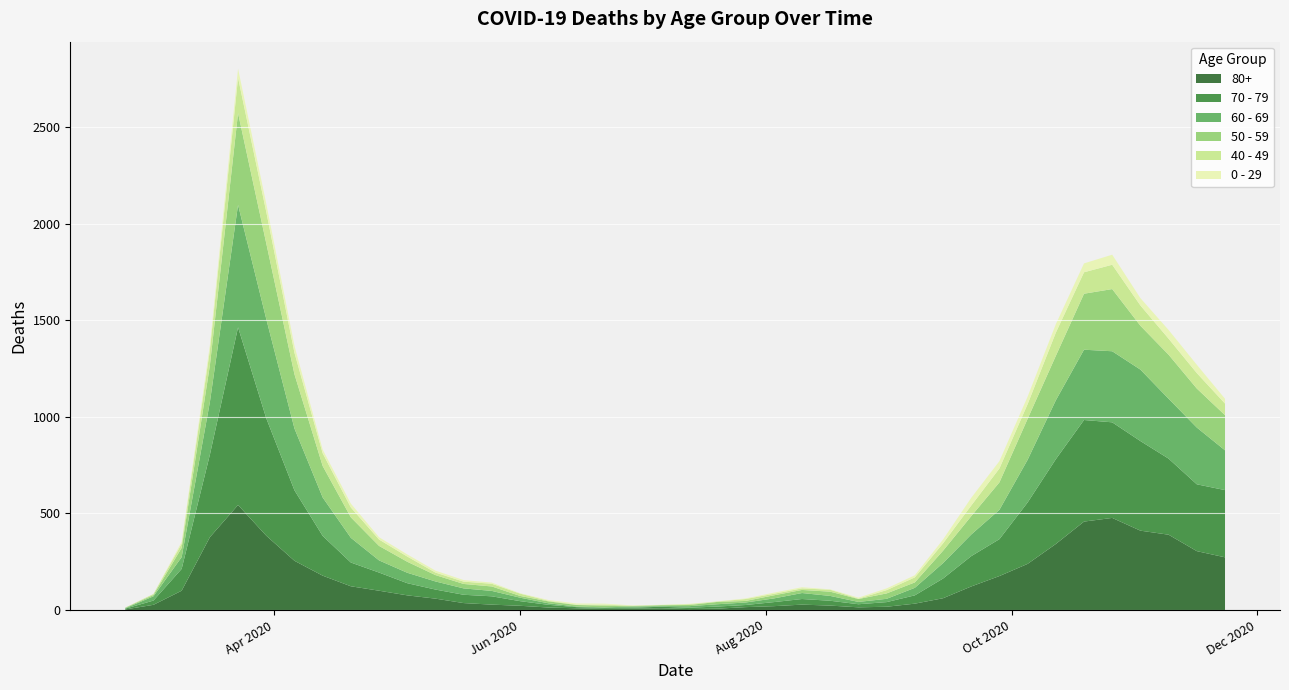

How many interior local valleys does the 0 - 29 series have?

8